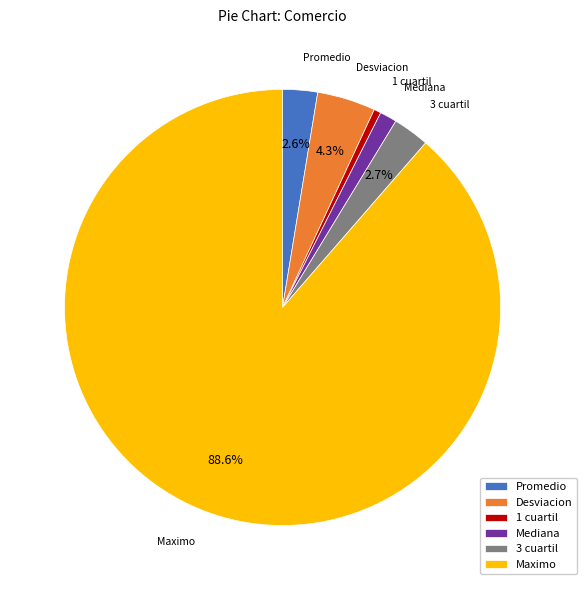

Which has a higher value, 3 cuartil or Desviacion?

Desviacion